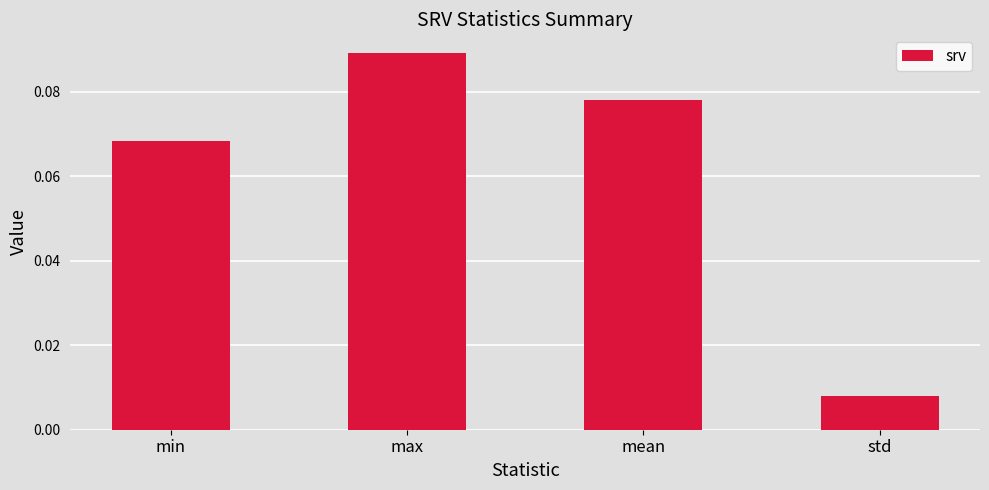

Rank the categories by value from highest to lowest.

max, mean, min, std